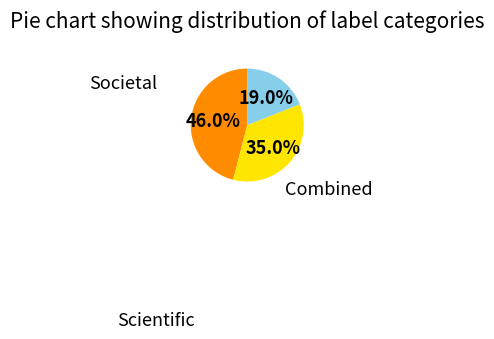

Is there any slice that represents more than half of the pie?

No